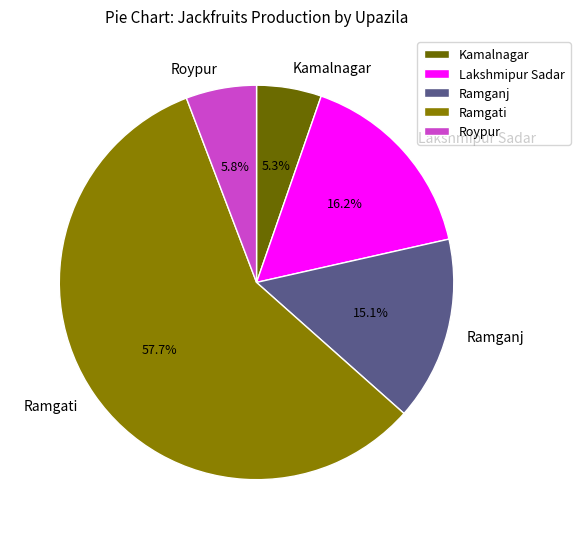

To the nearest percent, what is the combined percentage of Ramganj and Ramgati?

73%